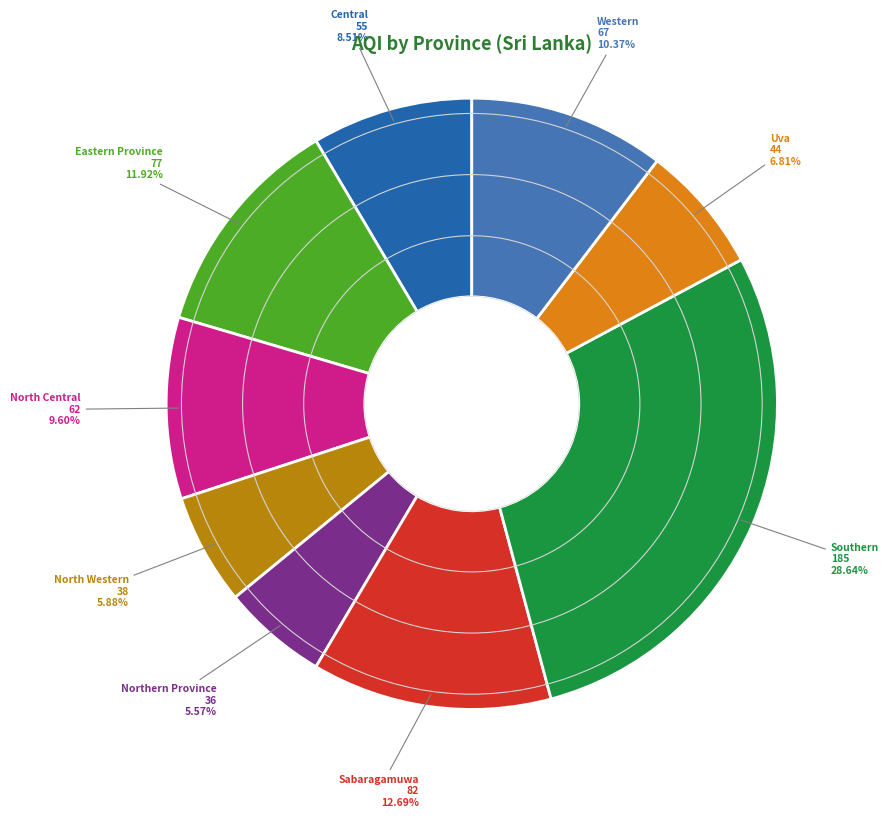

Between North Western and Central, which is larger?

Central